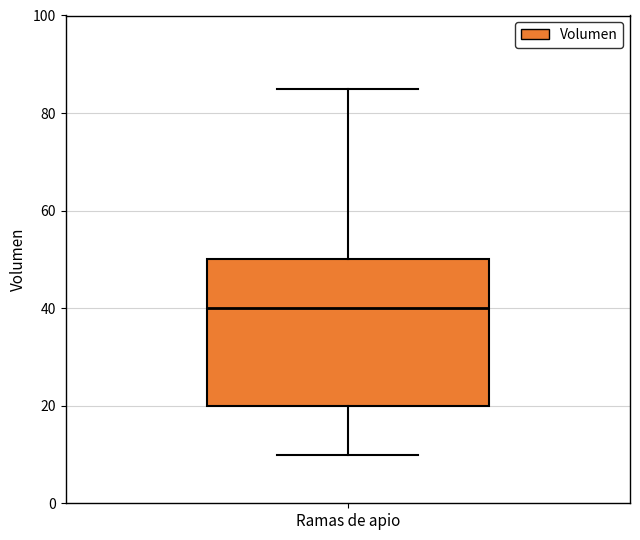

Read this box plot against the y-axis: the position of the median line, the range covered by the box, and the ends of both whiskers. The values are not printed on the chart, so give them approximately, as read against the axis.

median 40, box 20 to 50, whiskers 10 to 86